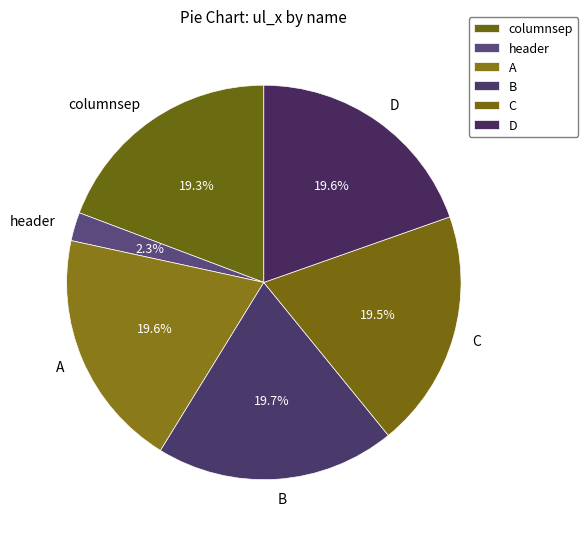

To the nearest percent, what percentage of the pie is A?

20%